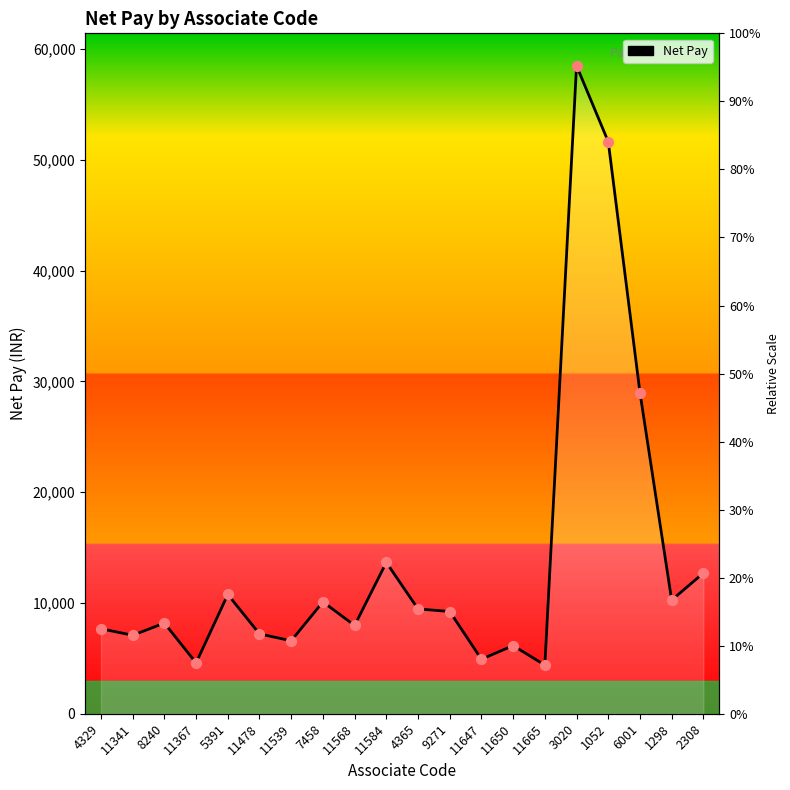

Which has a higher value, 11665 or 11341?

11341